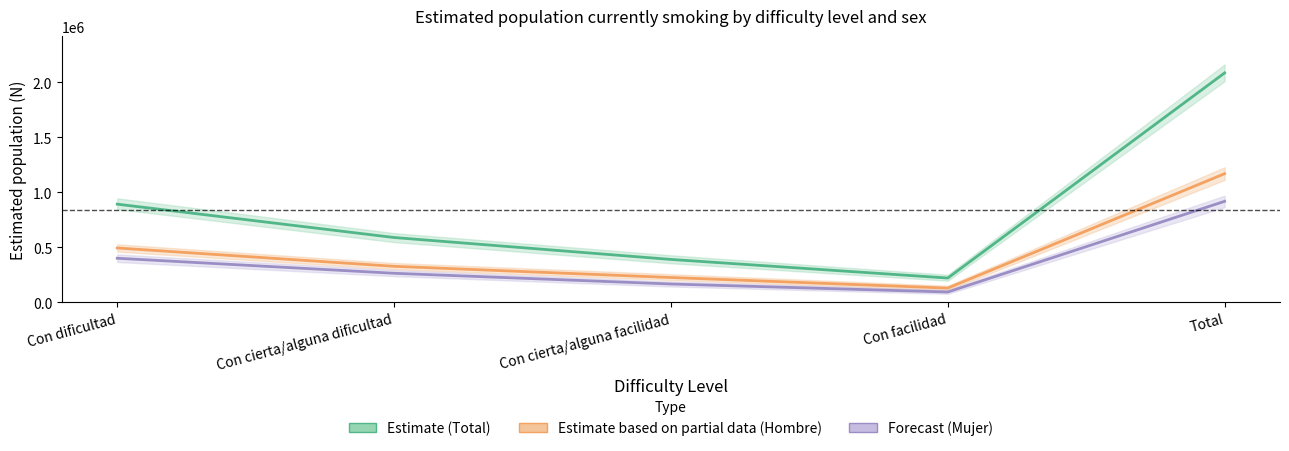

What is the average value of the Estimate (Total) series?

833274